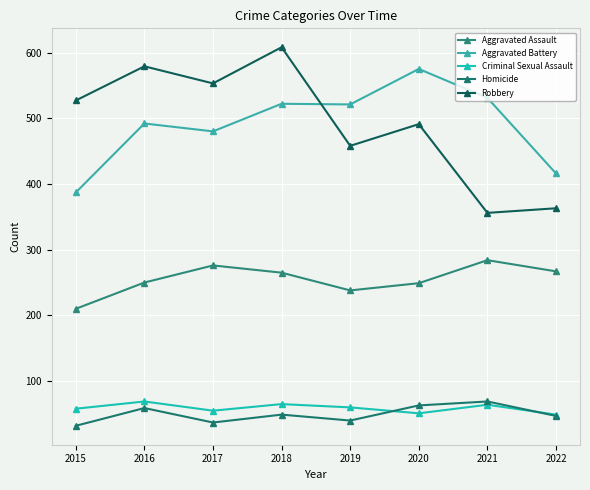

What is the maximum value for Aggravated Assault?

284